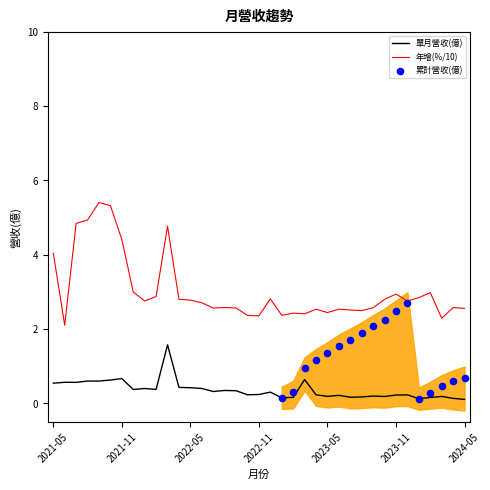

What is the total value across all series at 2022-05?

3.2